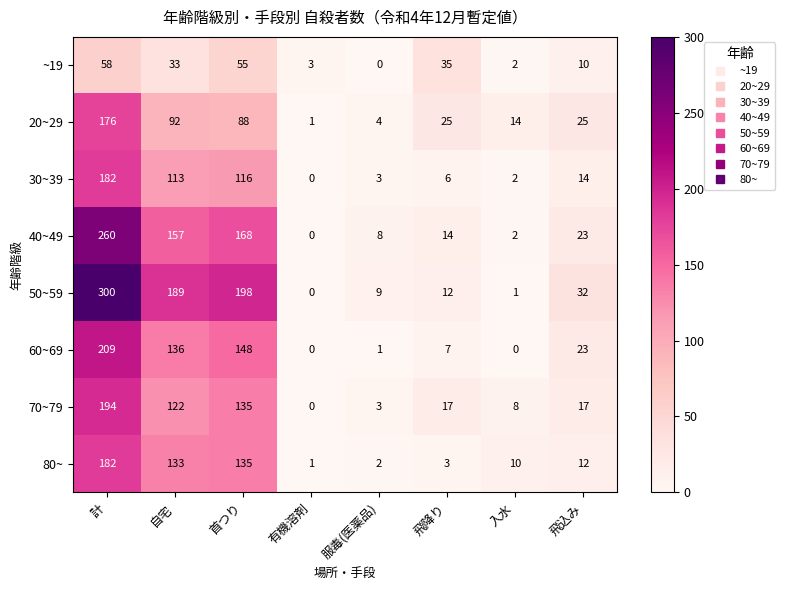

Is it true that ~19 equals 87 at 首つり?

False